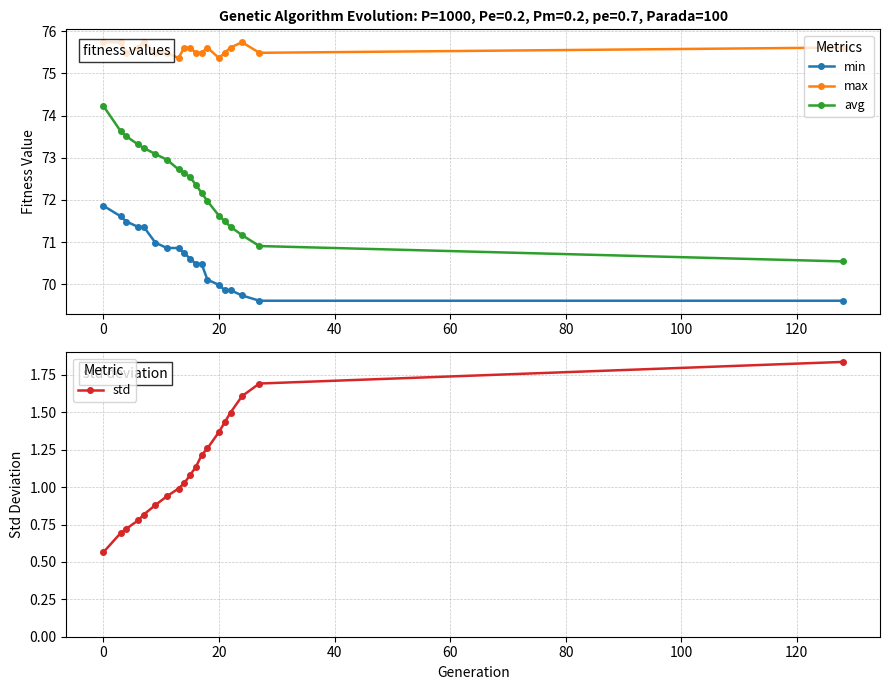

True or false: min and avg cross at least once.

False